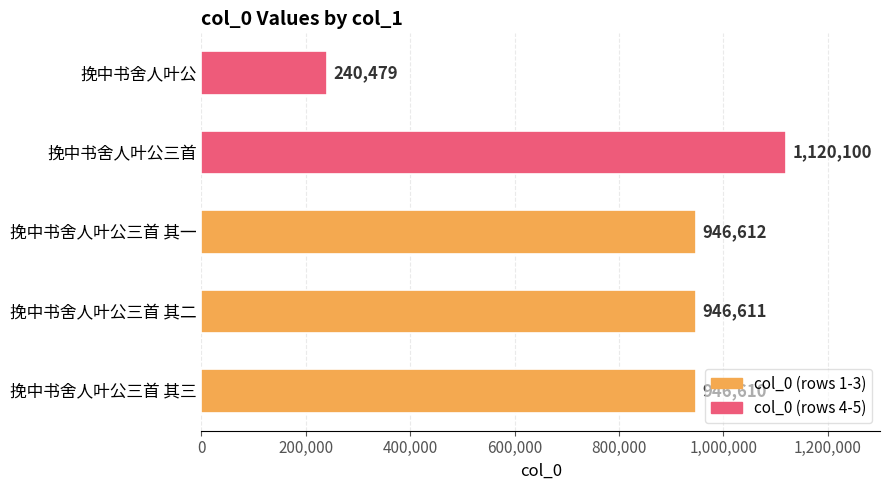

Reading bottom to top, what are all the values shown in this chart?

946610	946611	946612	1120100	240479